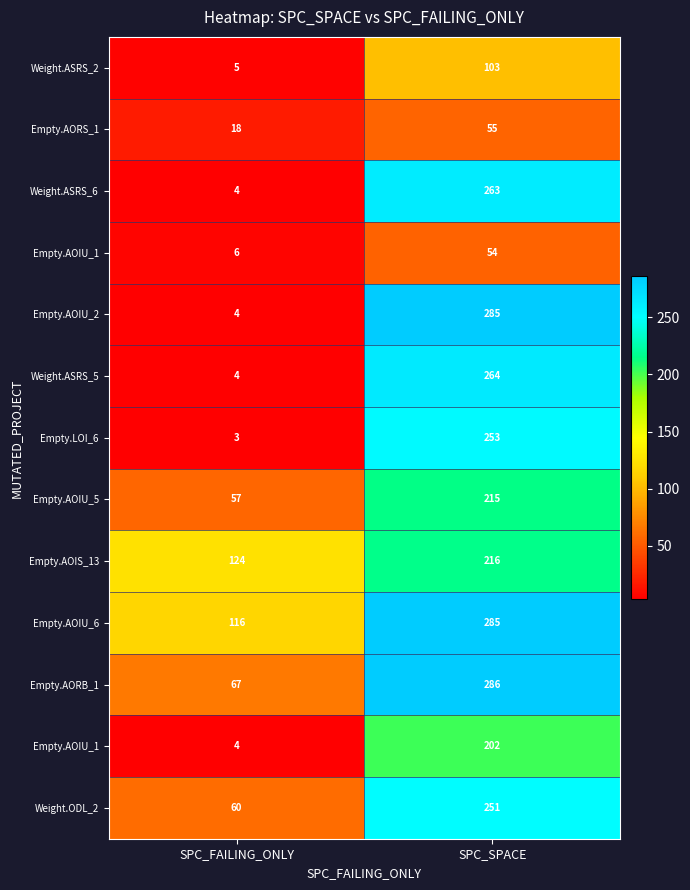

What is the total value across all series at SPC_FAILING_ONLY?

472